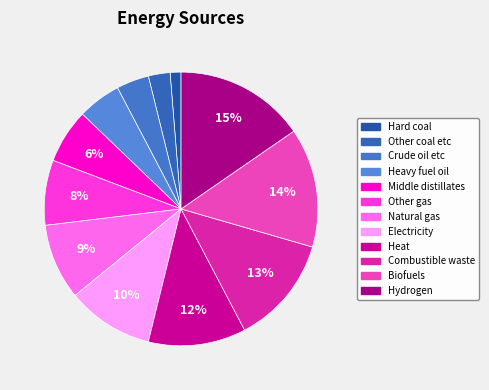

True or false: Biofuels accounts for 14% of the total.

True